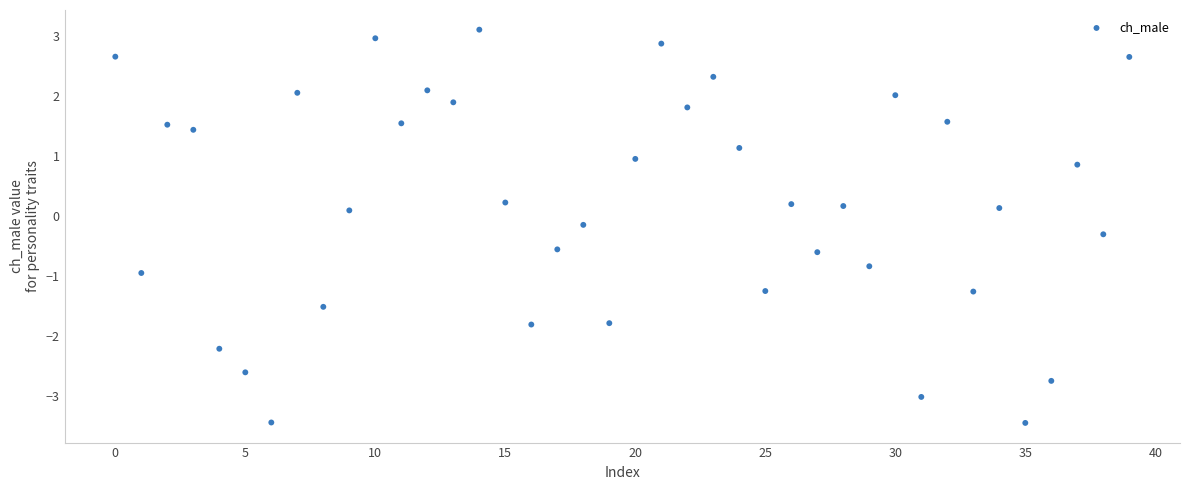

What is the range of Y values (max minus min)?

6.5